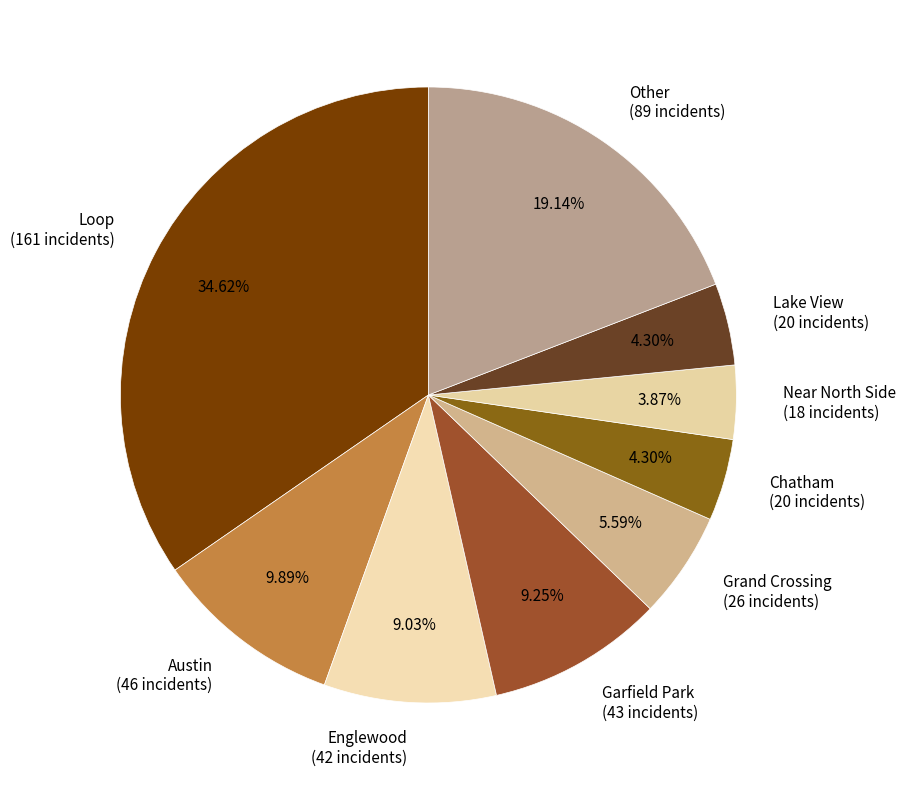

Is there a majority slice in this chart?

No